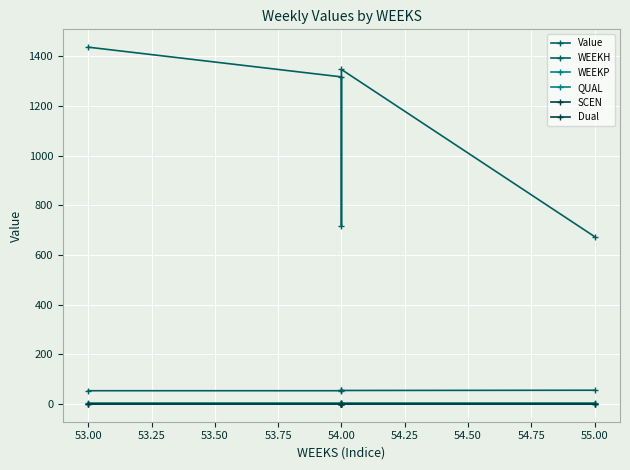

Does the chart display data point markers on the line(s)?

Yes